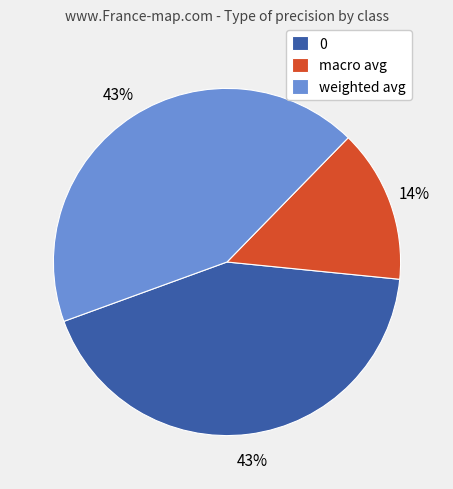

To the nearest percent, what portion does 0 represent?

43%